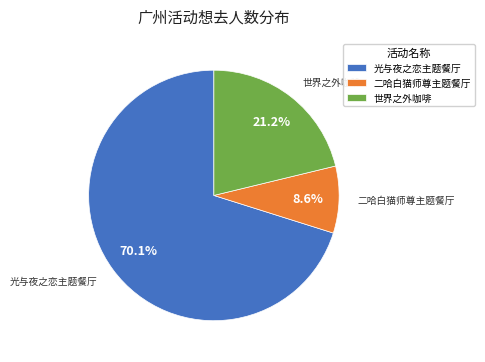

Which slice represents more than half of the pie?

光与夜之恋主题餐厅